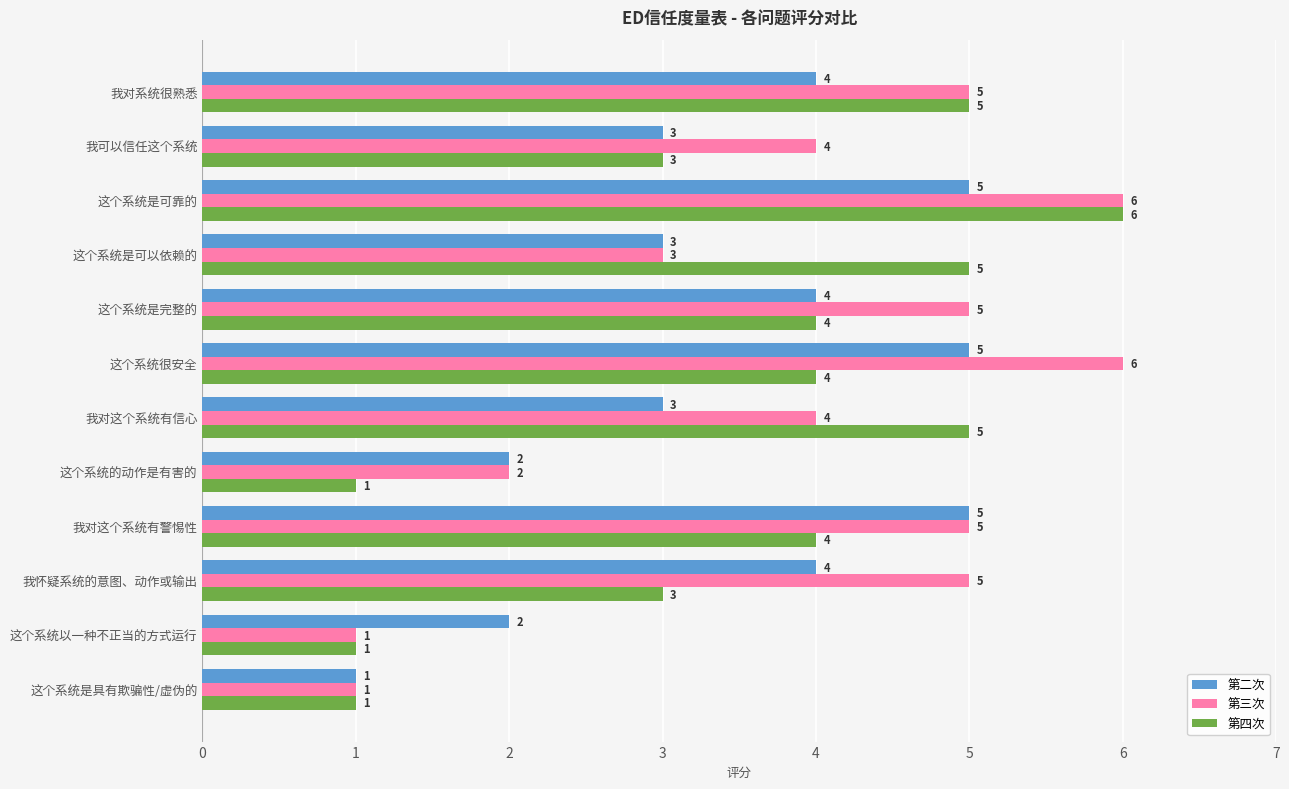

What is the maximum value for 第二次?

5